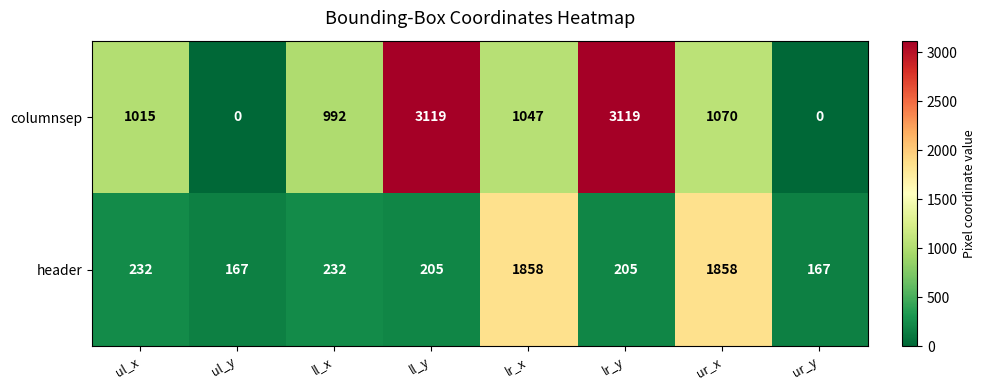

What is the minimum value for header?

167